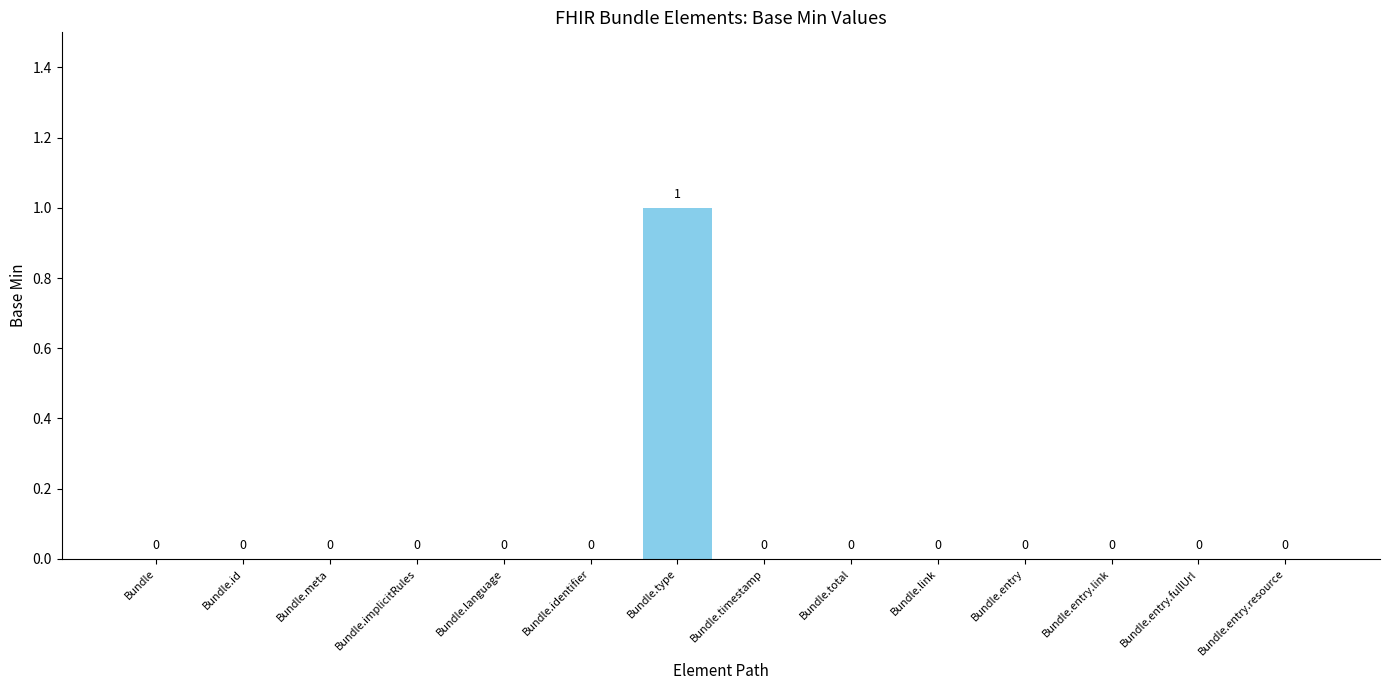

At which category does the chart reach its peak across all series?

Bundle.type